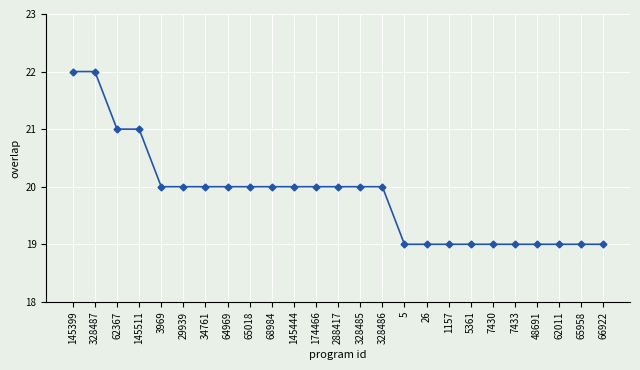

Is this an area chart (filled region under the line)?

No